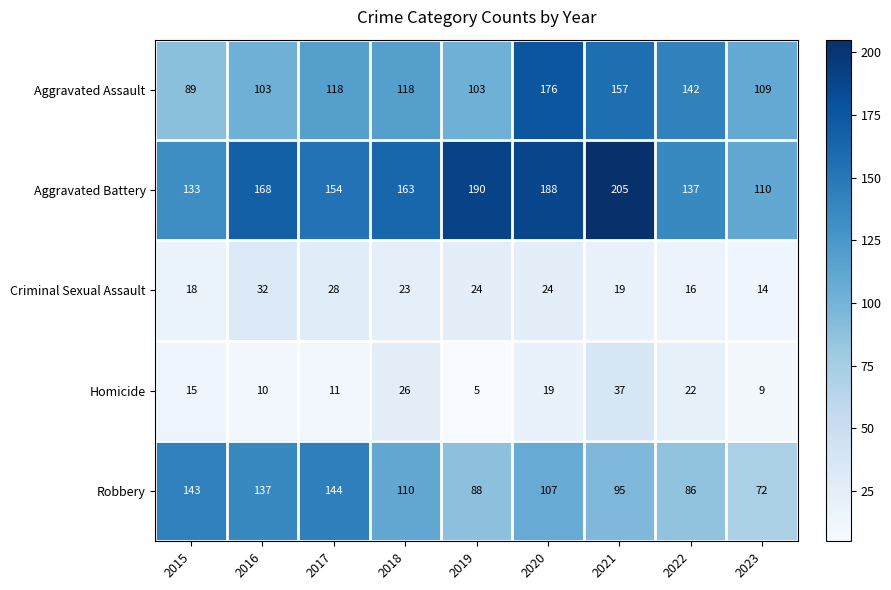

How many data points in Aggravated Assault are less than 118?

4